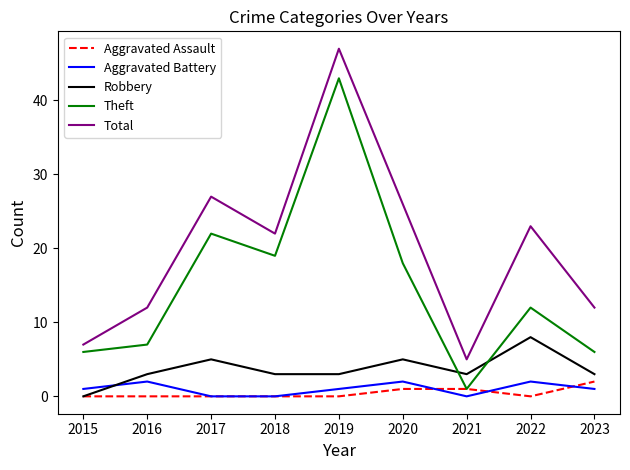

True or false: Total and Aggravated Assault cross at least once.

False